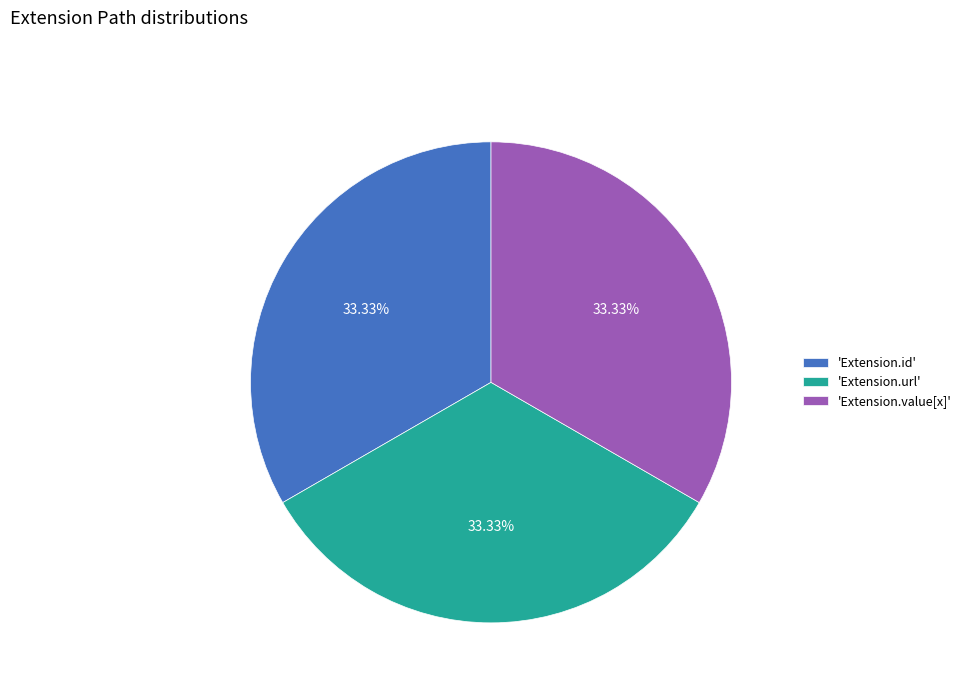

Do 'Extension.id' and 'Extension.url' together represent more than half of the pie?

Yes